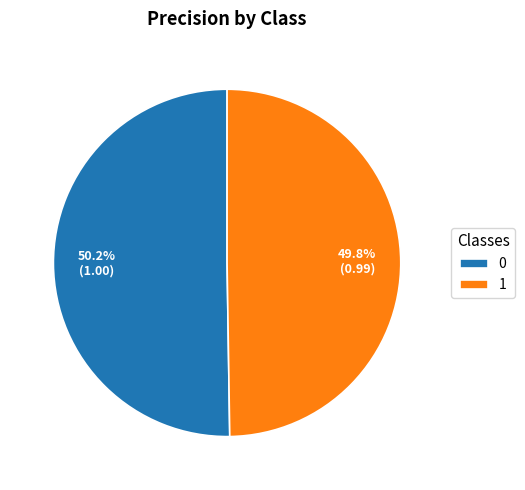

To the nearest percent, what is the combined percentage of 1 and 0?

100%